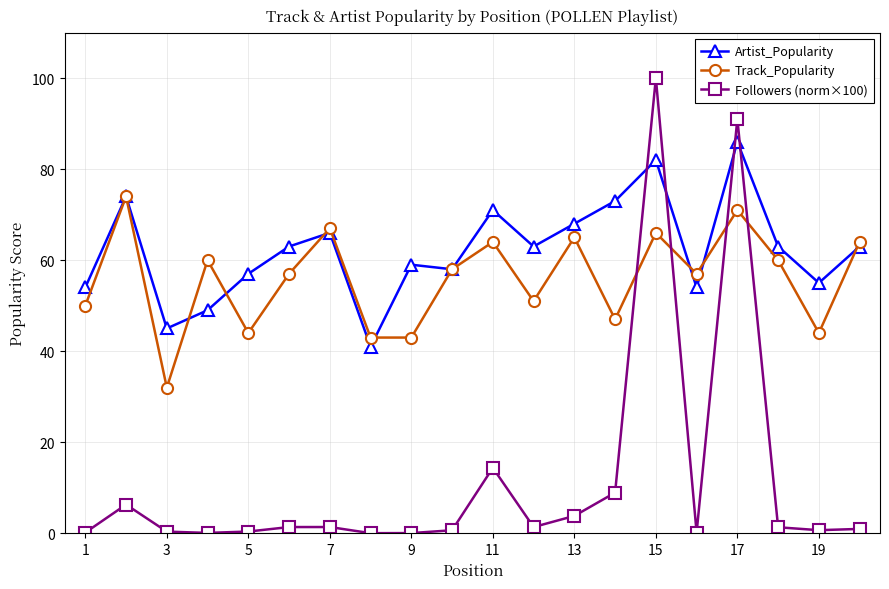

Which series has the largest total across all categories?

Artist_Popularity